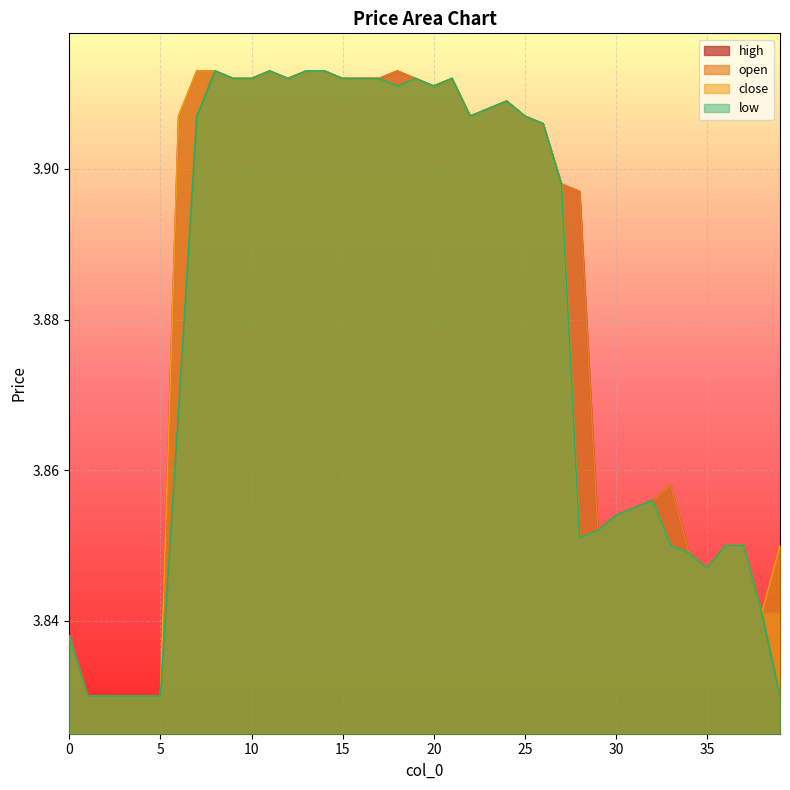

Where is the first local minimum for open?

12